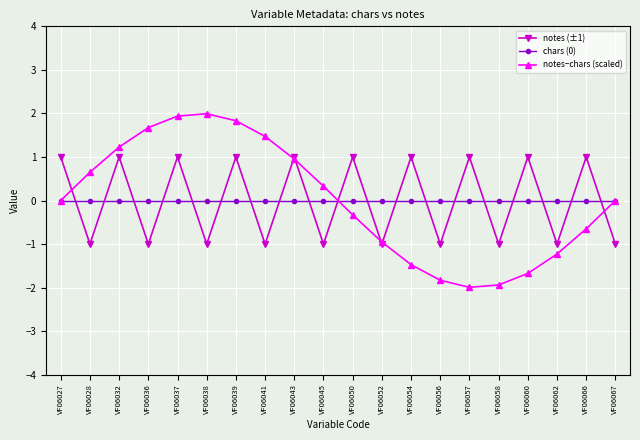

The value of chars (0) at VF06037 is 0.0. True or false?

True